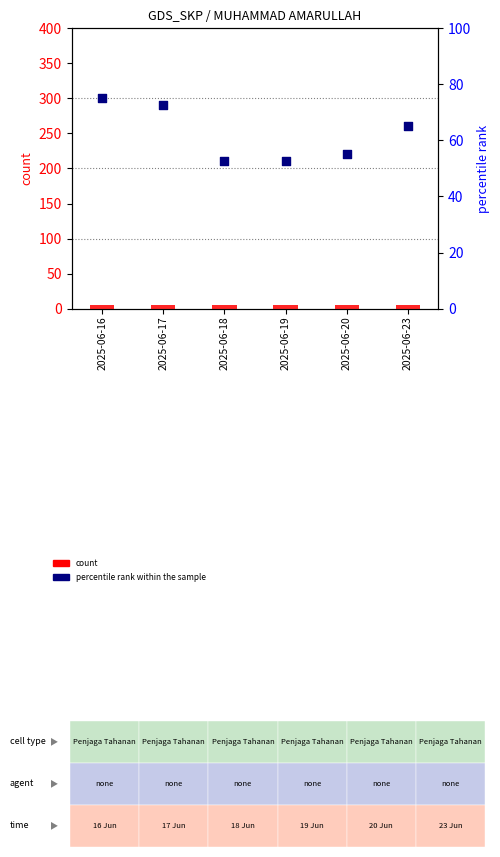

Is the value of percentile rank within the sample at 2025-06-16 greater than the value of count at 2025-06-16?

Yes